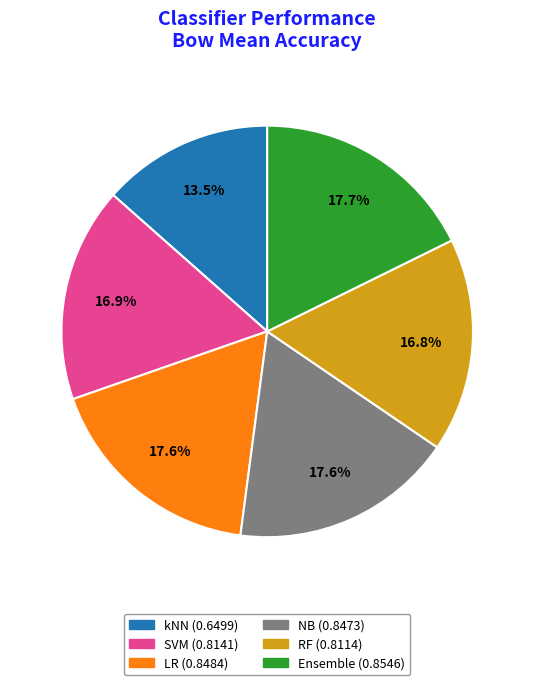

Is there a majority slice in this chart?

No